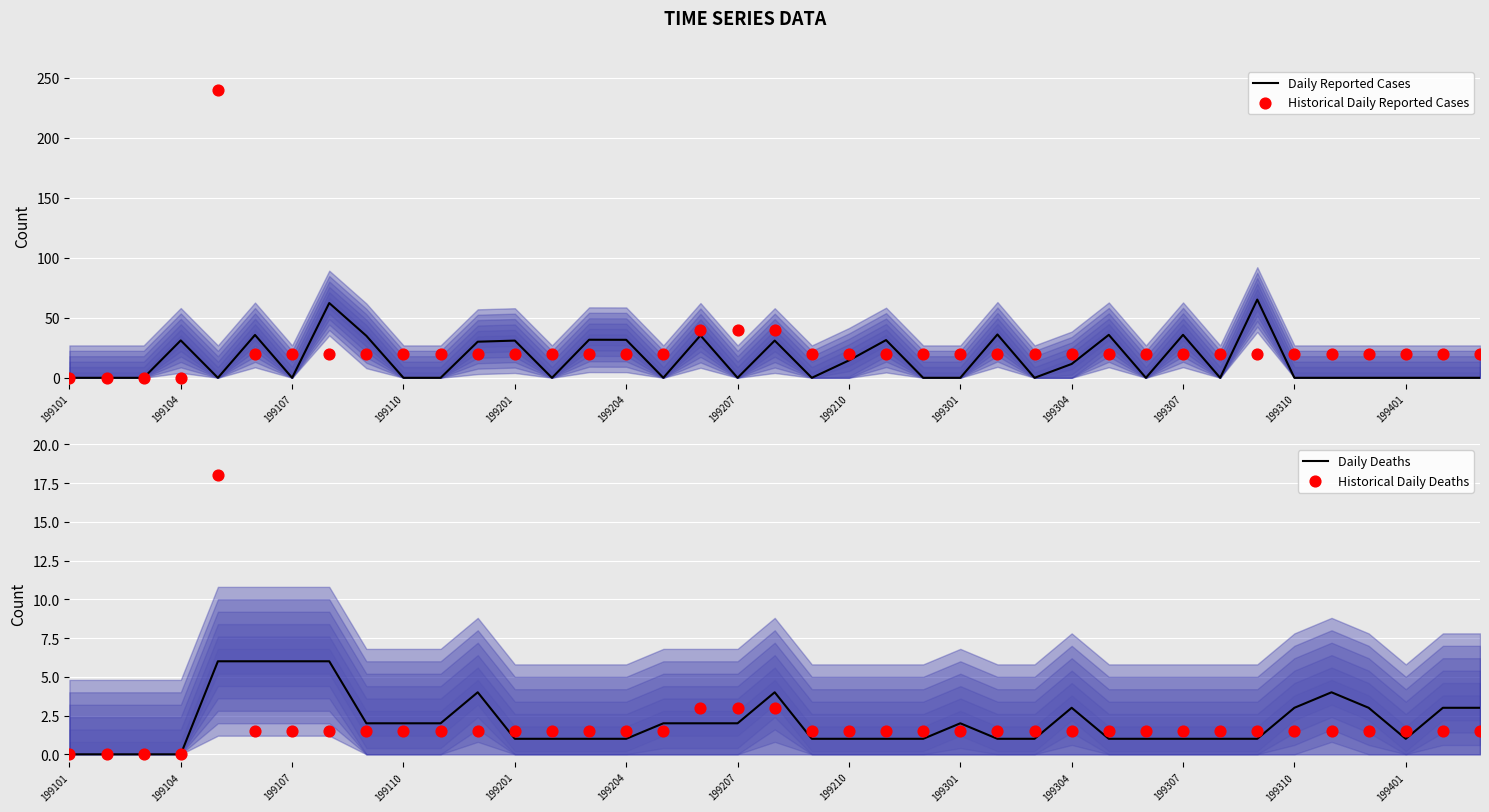

Is it true that Daily Reported Cases equals -27.8 at 199110?

False